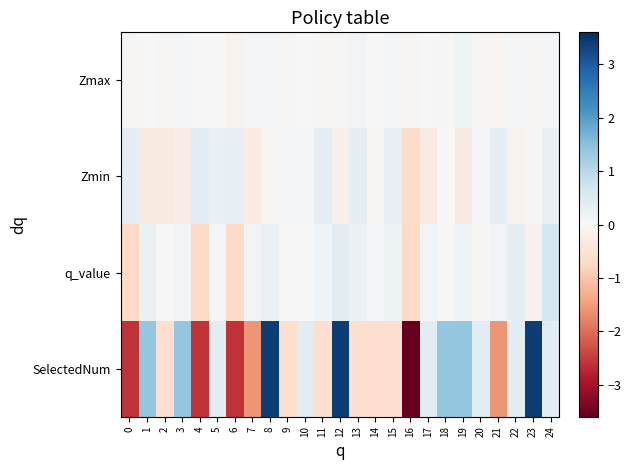

Reading right to left, what are all the values shown in this chart?

Zmax: 24=0.1	23=-0.0	22=0.0	21=-0.1	20=-0.0	19=0.1	18=-0.0	17=0.0	16=-0.1	15=0.0	14=0.0	13=0.1	12=-0.0	11=-0.1	10=0.0	9=-0.0	8=0.1	7=0.0	6=-0.1	5=-0.0	4=-0.0	3=0.0	2=-0.0	1=0.0	0=-0.0
Zmin: 24=0.3	23=-0.1	22=-0.1	21=0.3	20=0.1	19=-0.3	18=0.0	17=-0.3	16=-0.7	15=0.3	14=-0.1	13=0.3	12=-0.2	11=0.3	10=0.1	9=0.1	8=-0.1	7=-0.3	6=0.3	5=0.3	4=0.4	3=-0.3	2=-0.3	1=-0.3	0=0.4
q_value: 24=0.6	23=-0.2	22=0.4	21=0.1	20=-0.0	19=0.2	18=-0.0	17=0.1	16=-0.7	15=0.2	14=0.0	13=0.2	12=0.4	11=0.1	10=0.0	9=-0.0	8=0.2	7=0.1	6=-0.7	5=0.1	4=-0.7	3=0.1	2=0.0	1=0.2	0=-0.7
SelectedNum: 24=0.4	23=3.4	22=0.4	21=-1.6	20=0.4	19=1.4	18=1.4	17=0.4	16=-3.6	15=-0.6	14=-0.6	13=-0.6	12=3.4	11=-0.6	10=0.4	9=-0.6	8=3.4	7=-1.6	6=-2.6	5=0.4	4=-2.6	3=1.4	2=-0.6	1=1.4	0=-2.6